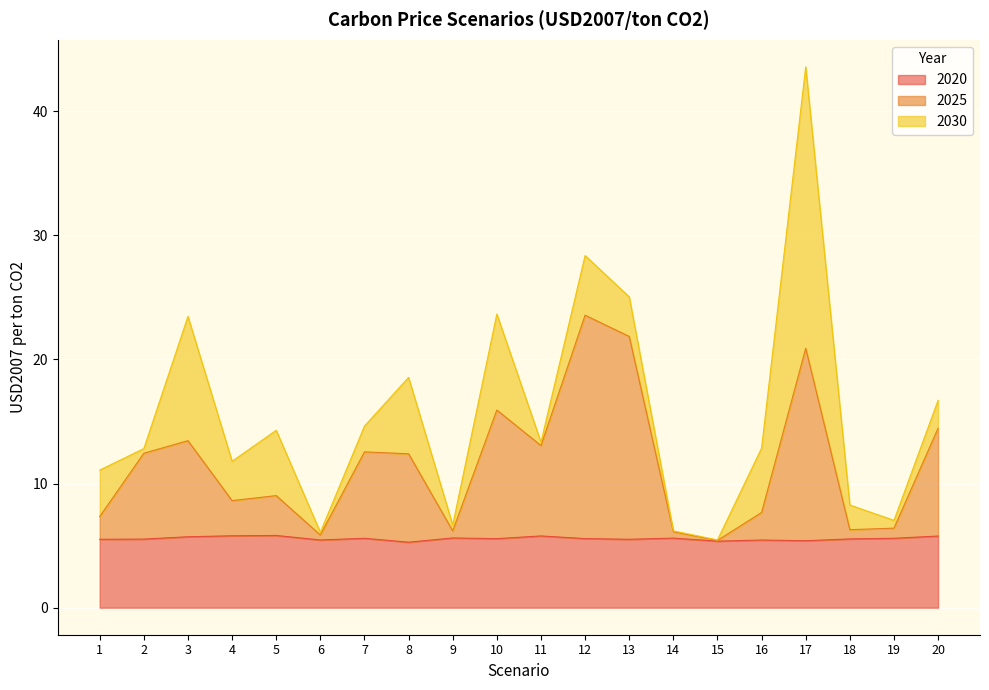

True or false: 2020 has a value of 5.5 at 18.

True